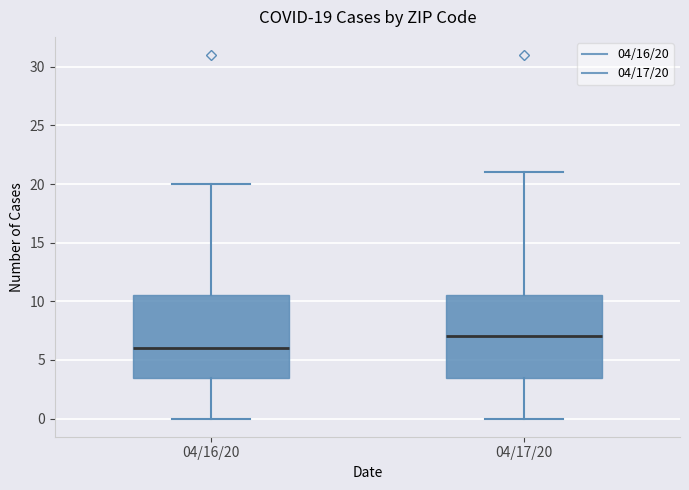

Which box has the highest median line?

04/17/20